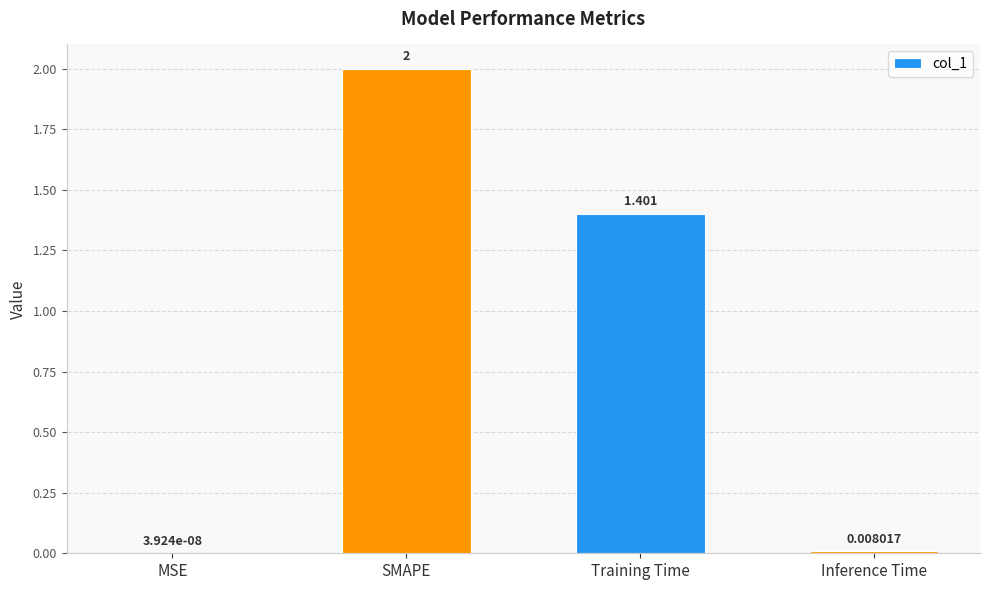

At which label does the data first exceed 1?

SMAPE